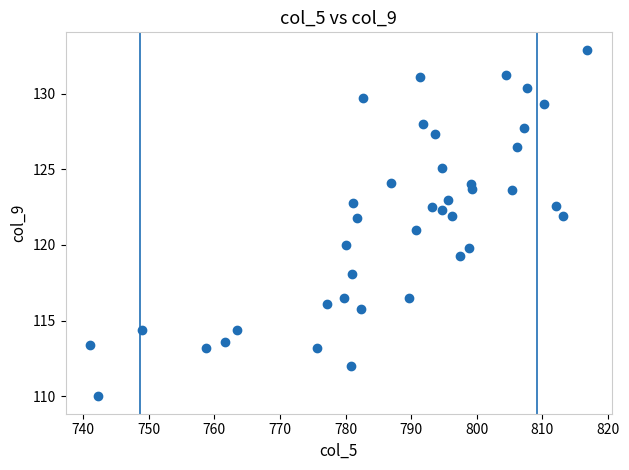

What is the range of X values (max minus min)?

75.7